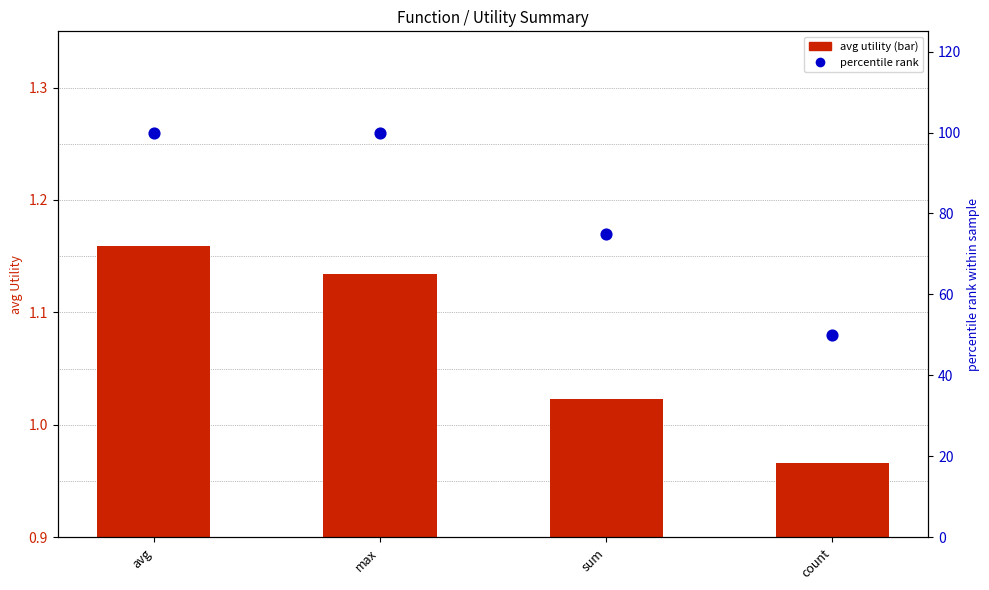

What are all the series names shown in the legend?

avg utility, percentile rank